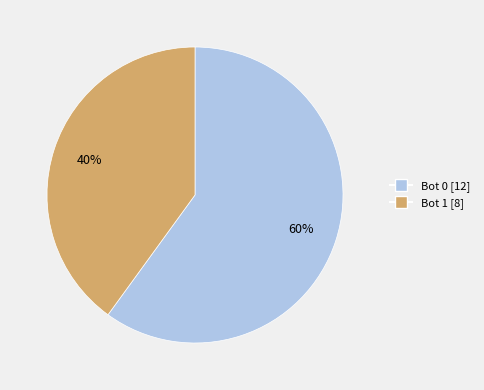

What is the majority slice?

Bot 0